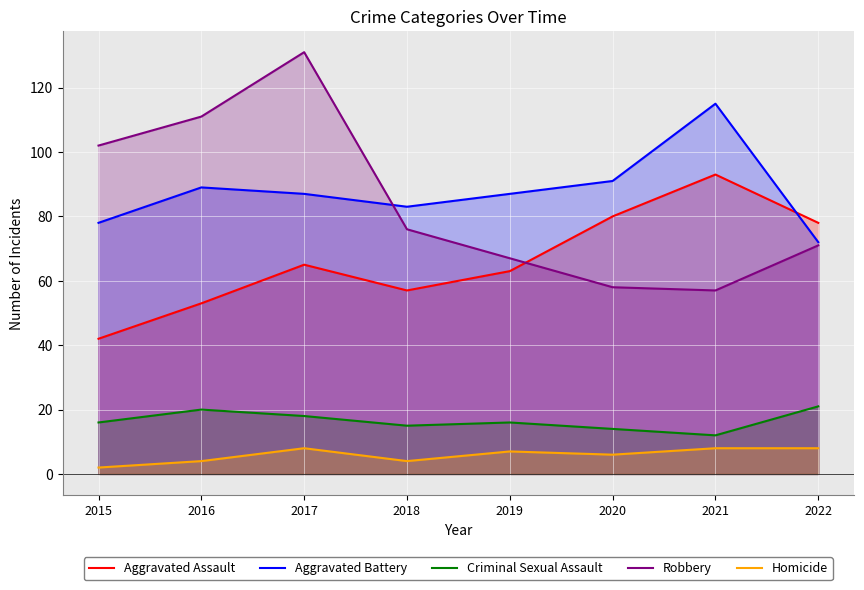

Which label corresponds to the largest value in the chart?

2017